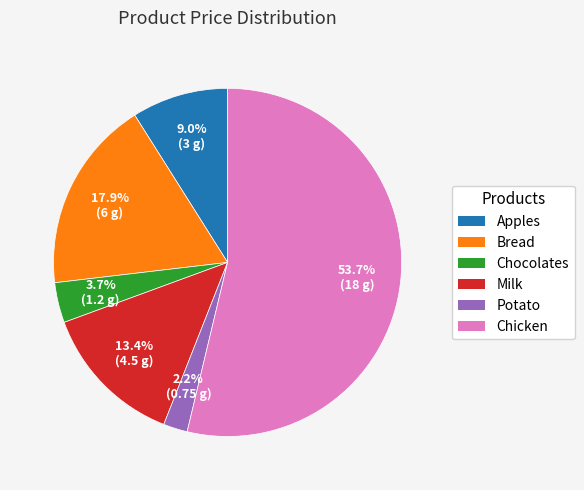

Rank the categories by value from highest to lowest.

Chicken, Bread, Milk, Apples, Chocolates, Potato